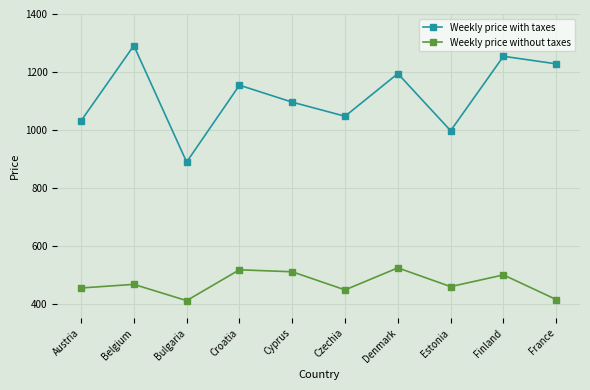

List the series in order of their peak value, lowest first.

Weekly price without taxes, Weekly price with taxes